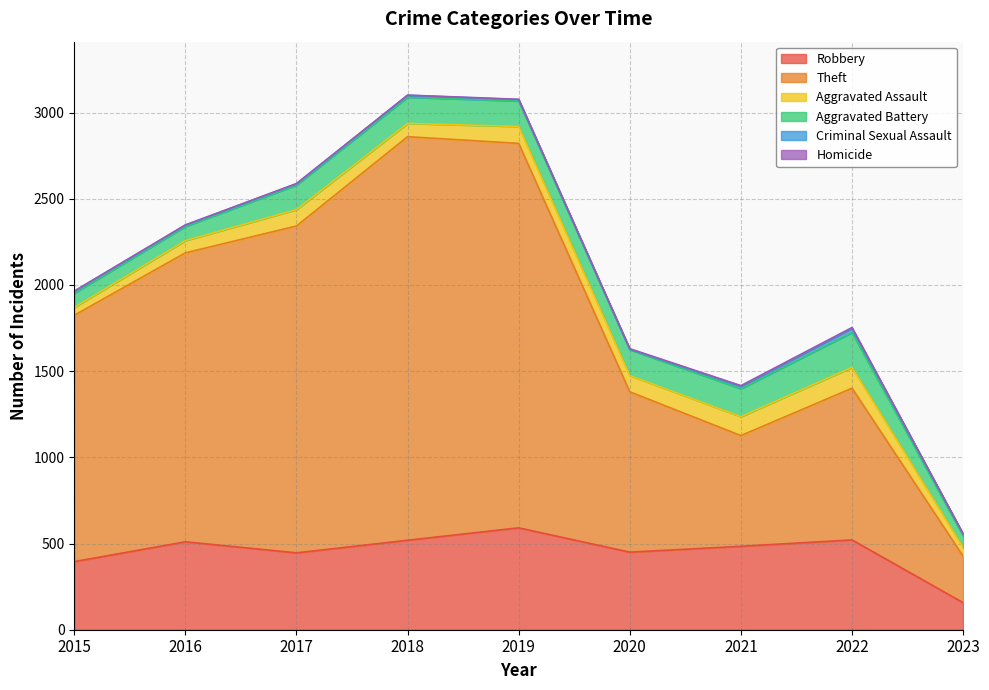

True or false: Theft has more than 0 interior local peaks.

True